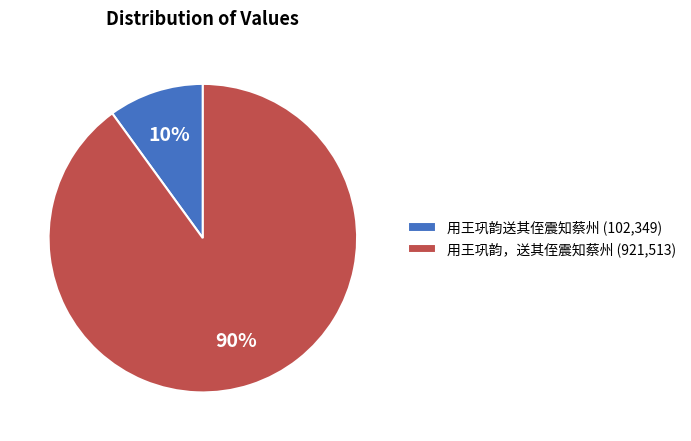

Rank the categories by value from highest to lowest.

用王巩韵，送其侄震知蔡州, 用王巩韵送其侄震知蔡州